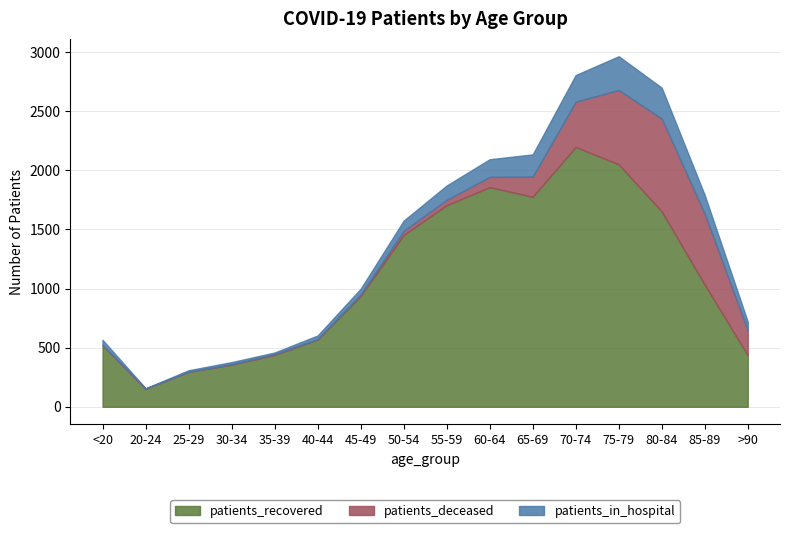

What is the sum of all patients_deceased values?

2973